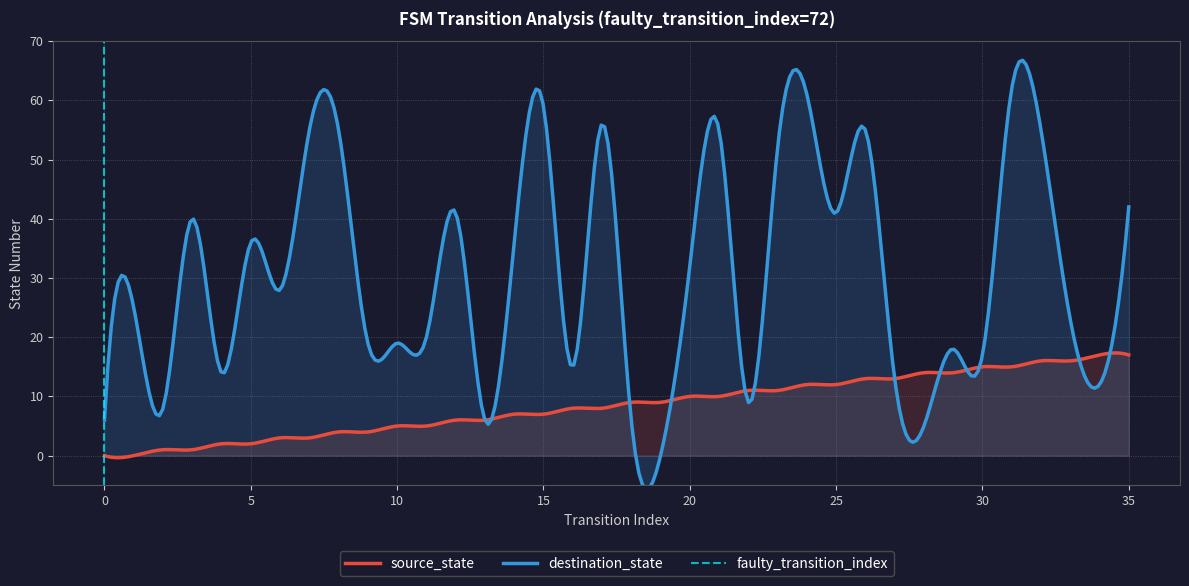

Which series has the largest total across all categories?

destination_state